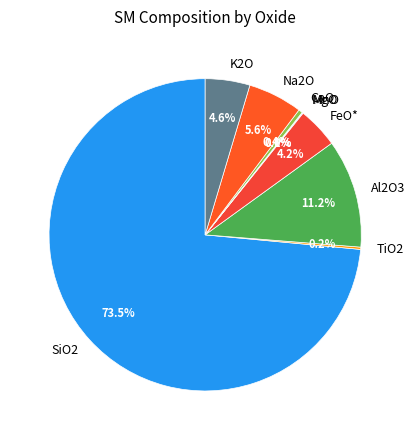

Which slice is the largest?

SiO2